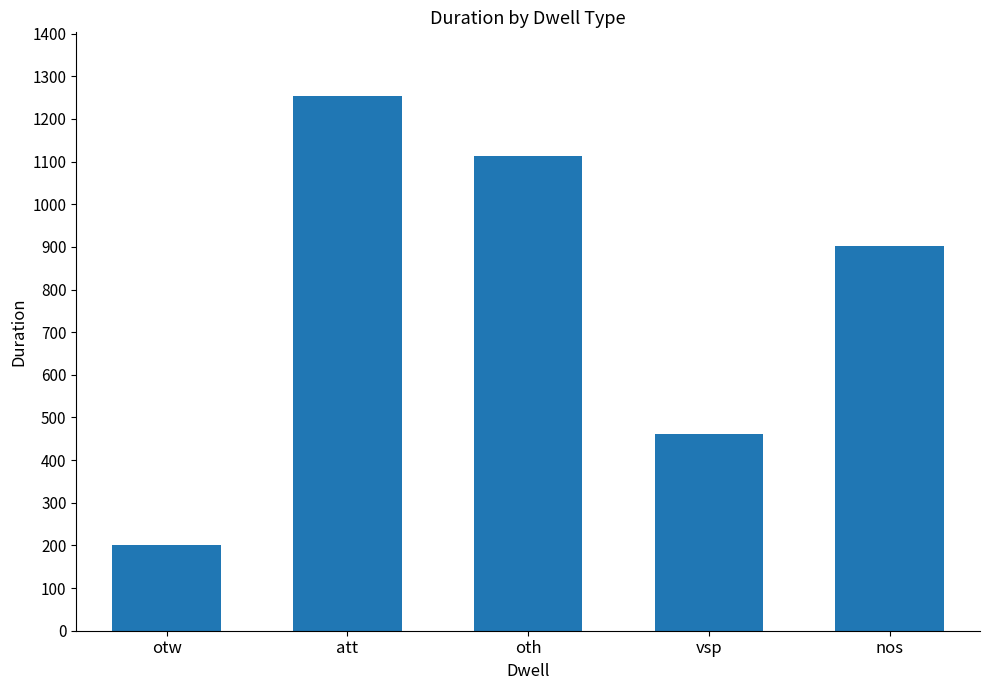

What is the difference between the maximum and minimum values?

1053